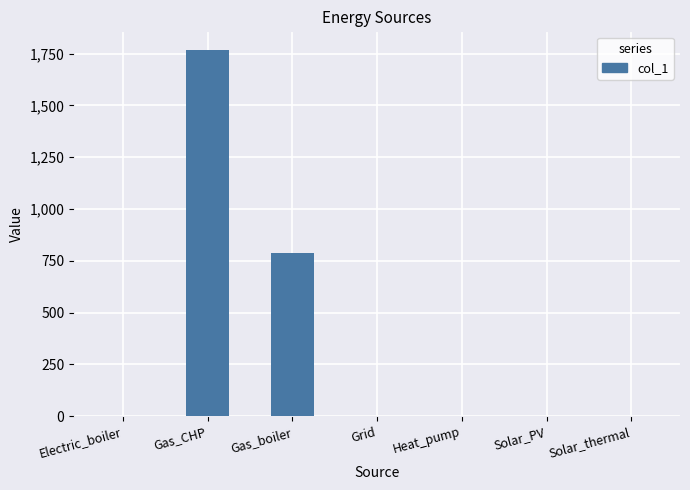

Is it true that the value at Solar_PV is 0.0?

True